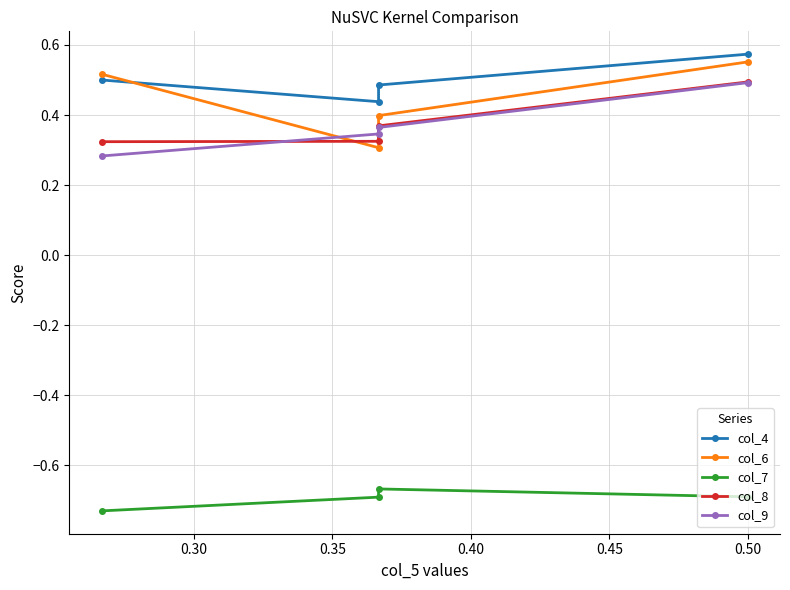

What are all the series names shown in the legend?

col_4, col_6, col_7, col_8, col_9